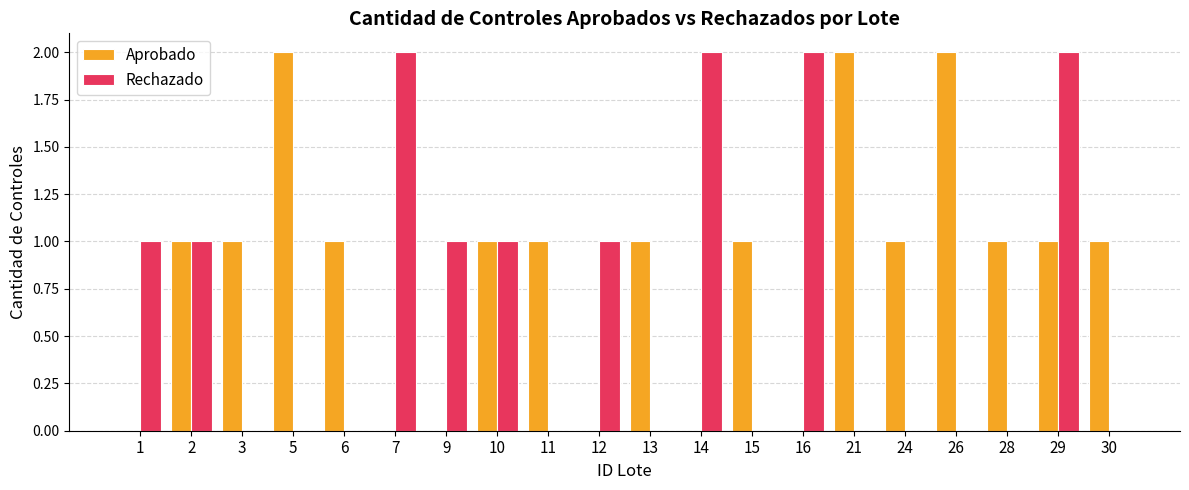

Is the value of Aprobado at 2 greater than the value of Rechazado at 26?

Yes